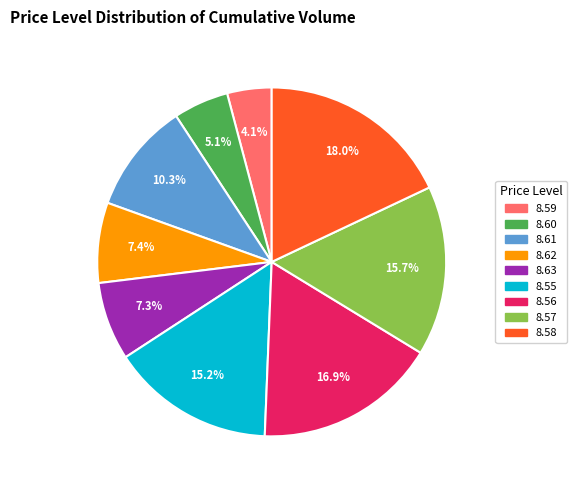

Does 8.59 represent more than half of the total?

No